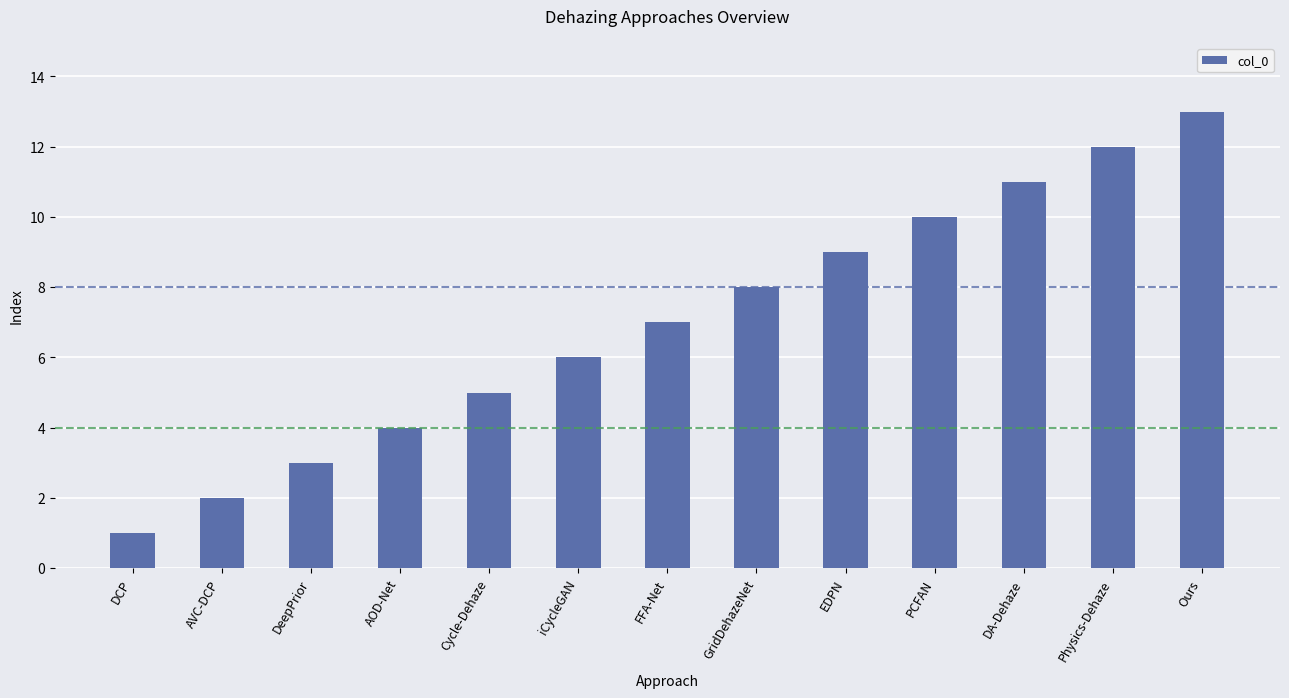

What is the difference between the maximum and minimum values?

12